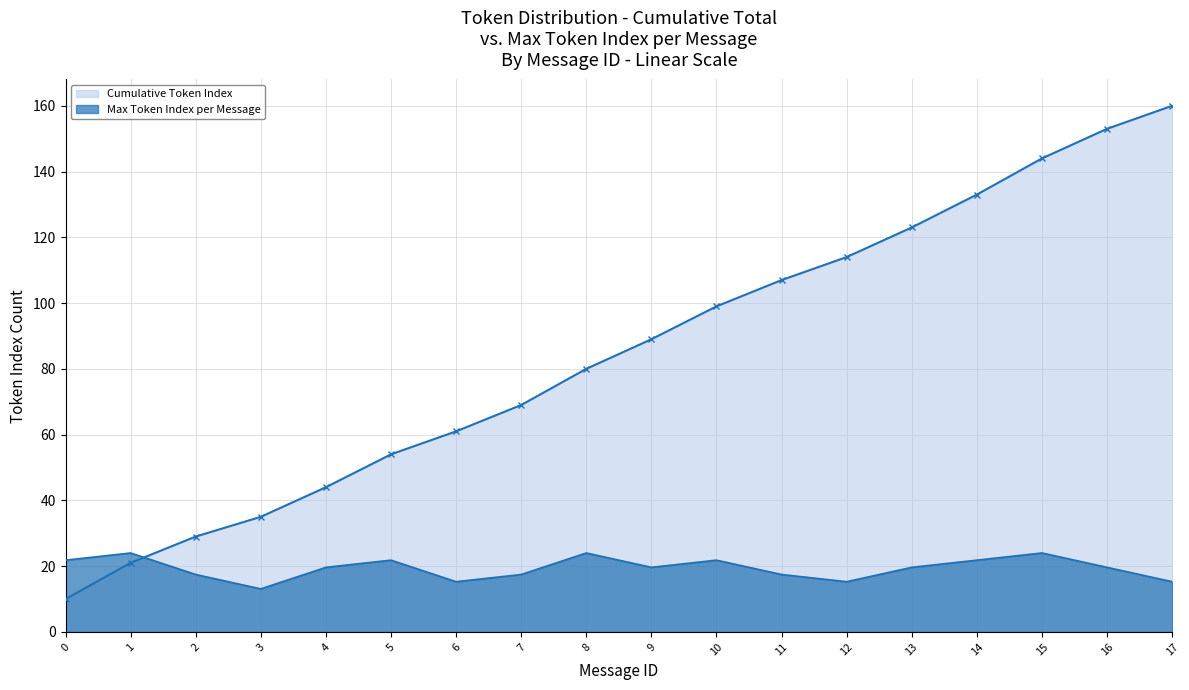

The value at 5 is 85. True or false?

False